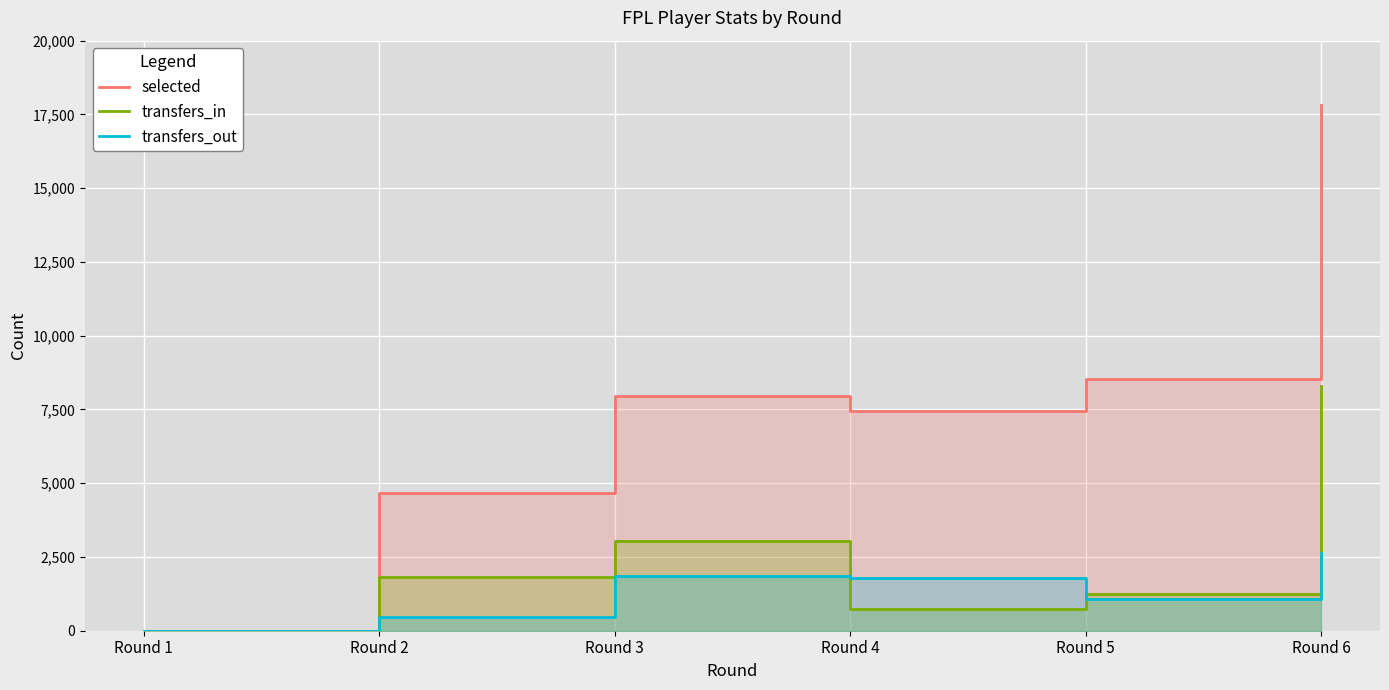

At which label does transfers_in first exceed 1819?

Round 3